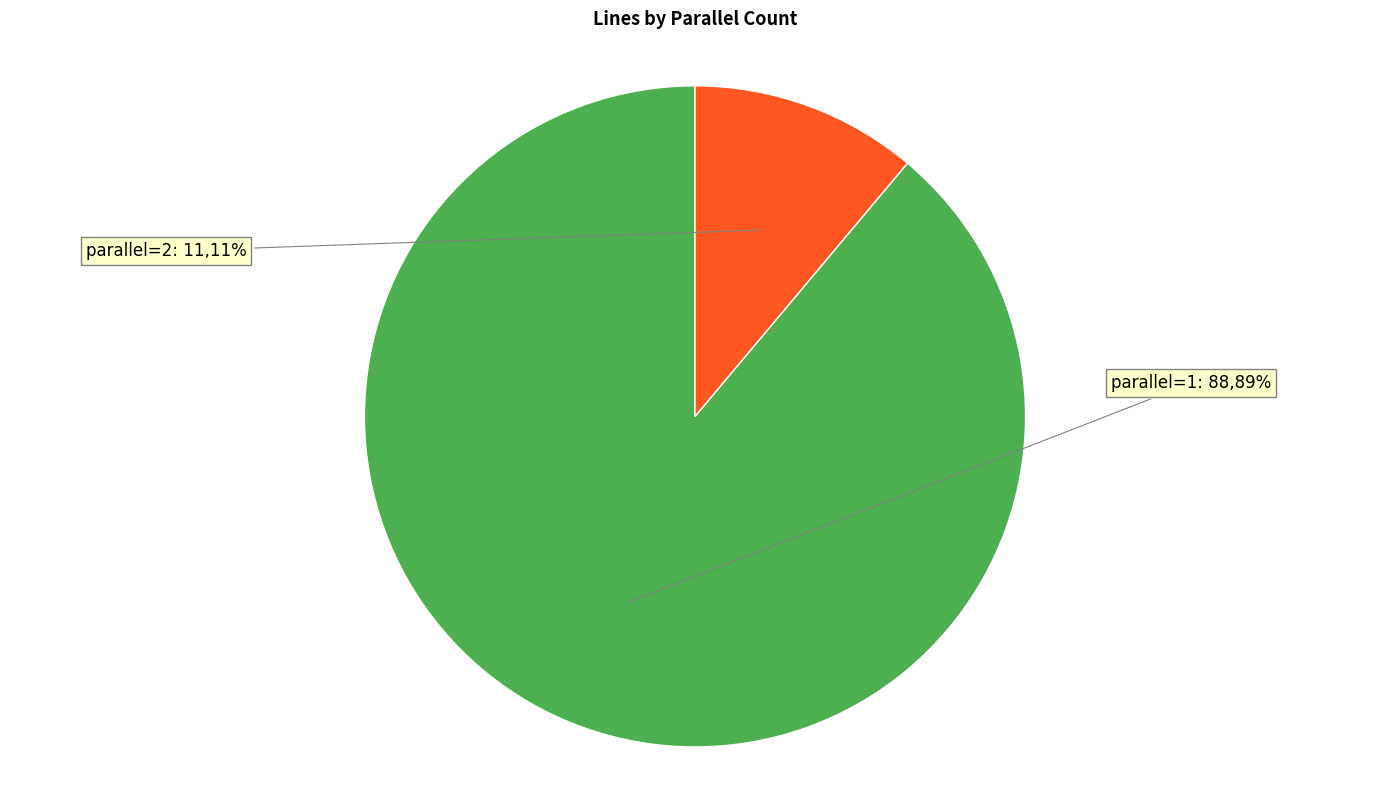

Which category accounts for the majority?

parallel=1